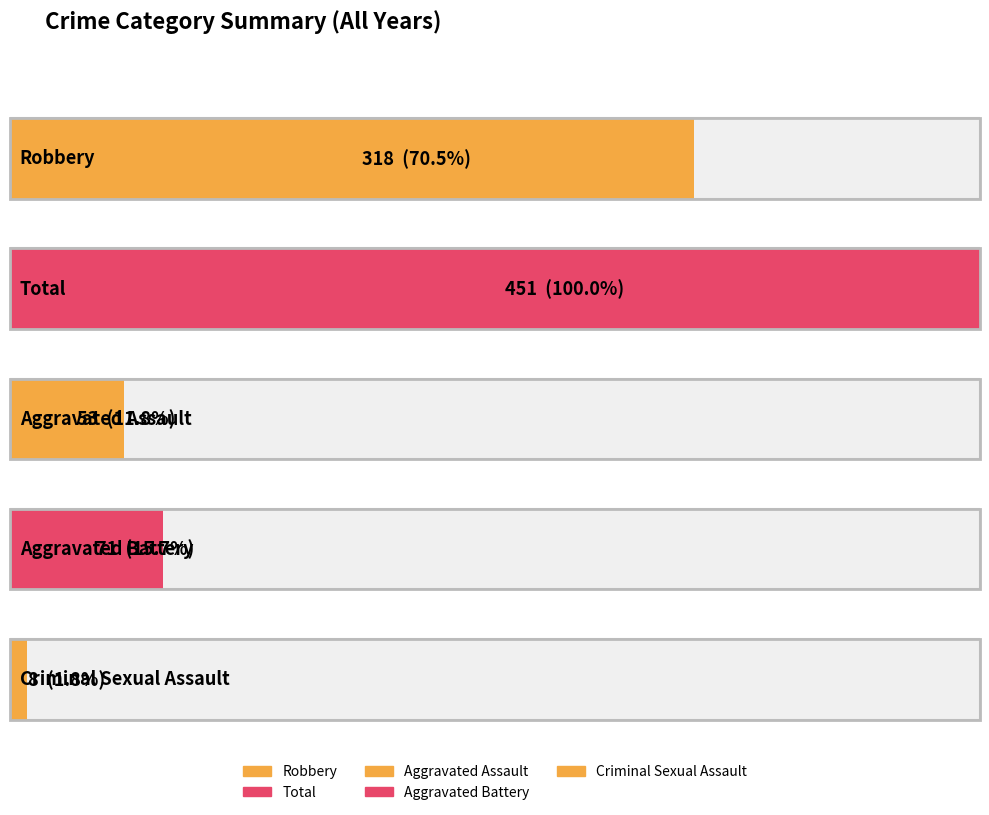

Does the chart contain any negative values?

No